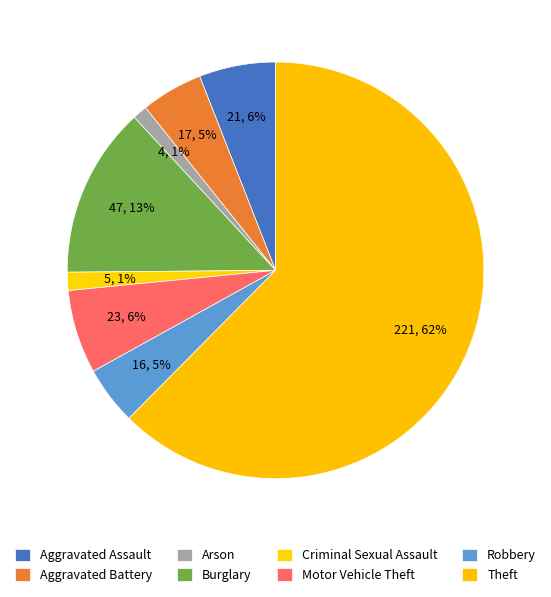

Rank the categories by value from highest to lowest.

Theft, Burglary, Motor Vehicle Theft, Aggravated Assault, Aggravated Battery, Robbery, Criminal Sexual Assault, Arson